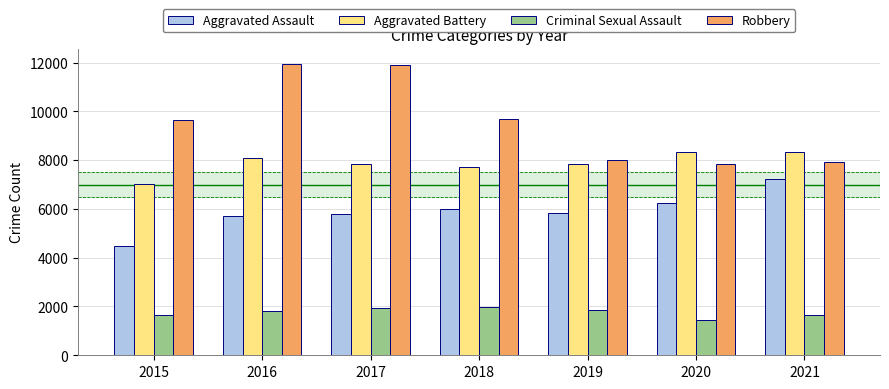

Which series has the largest range (max minus min)?

Robbery